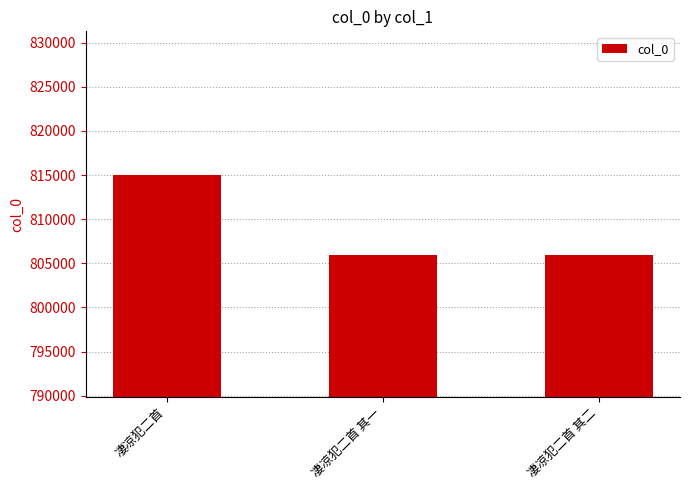

Does the chart contain stacked bars?

No